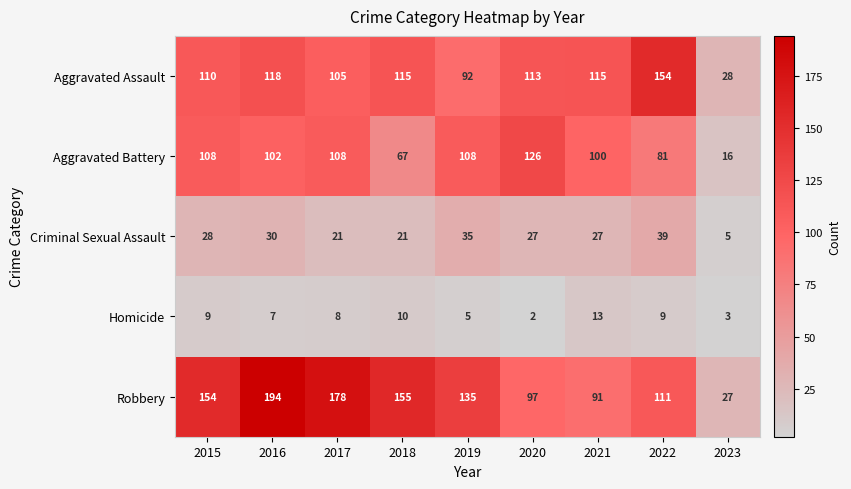

What is the difference between the maximum and minimum values in the Criminal Sexual Assault series?

34